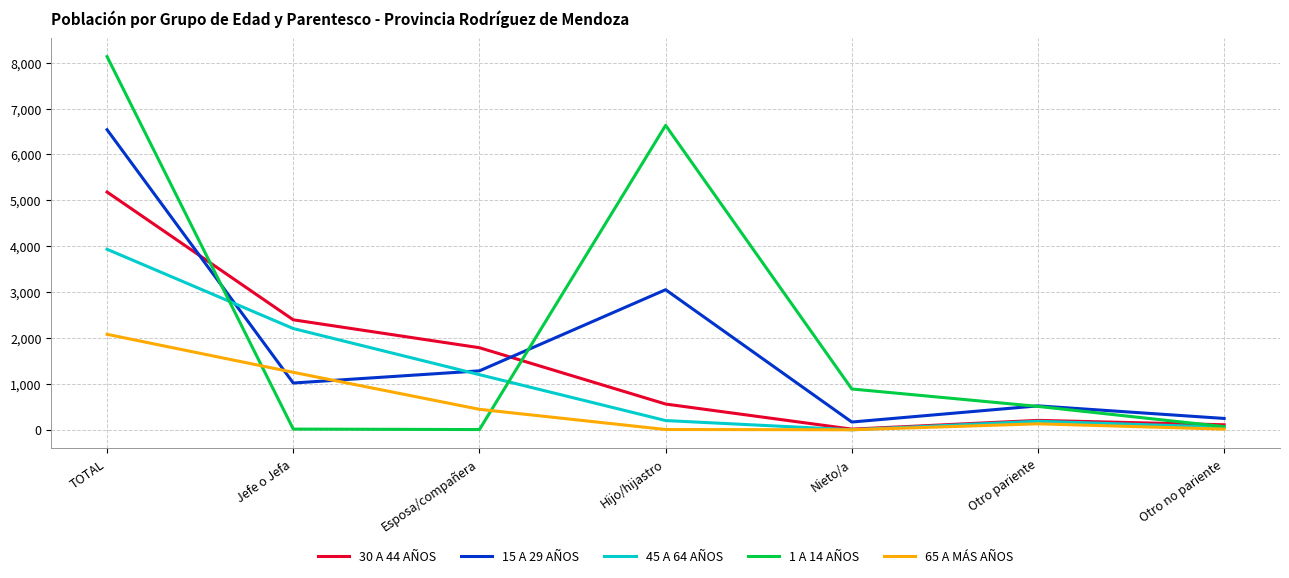

The 45 A 64 AÑOS series shows 2206 at Jefe o Jefa. True or false?

True